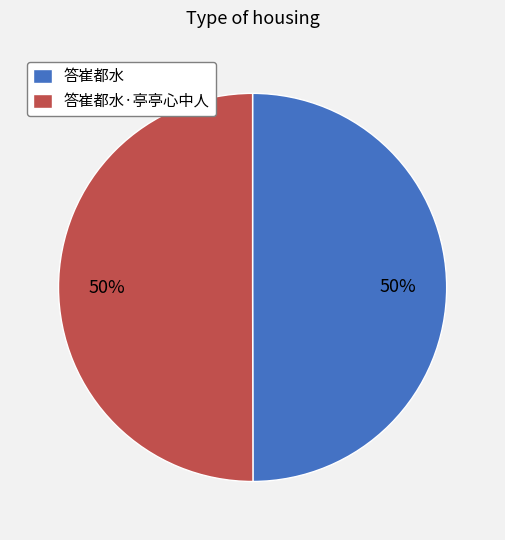

Combined, do 答崔都水 and 答崔都水·亭亭心中人 account for over 50%?

Yes